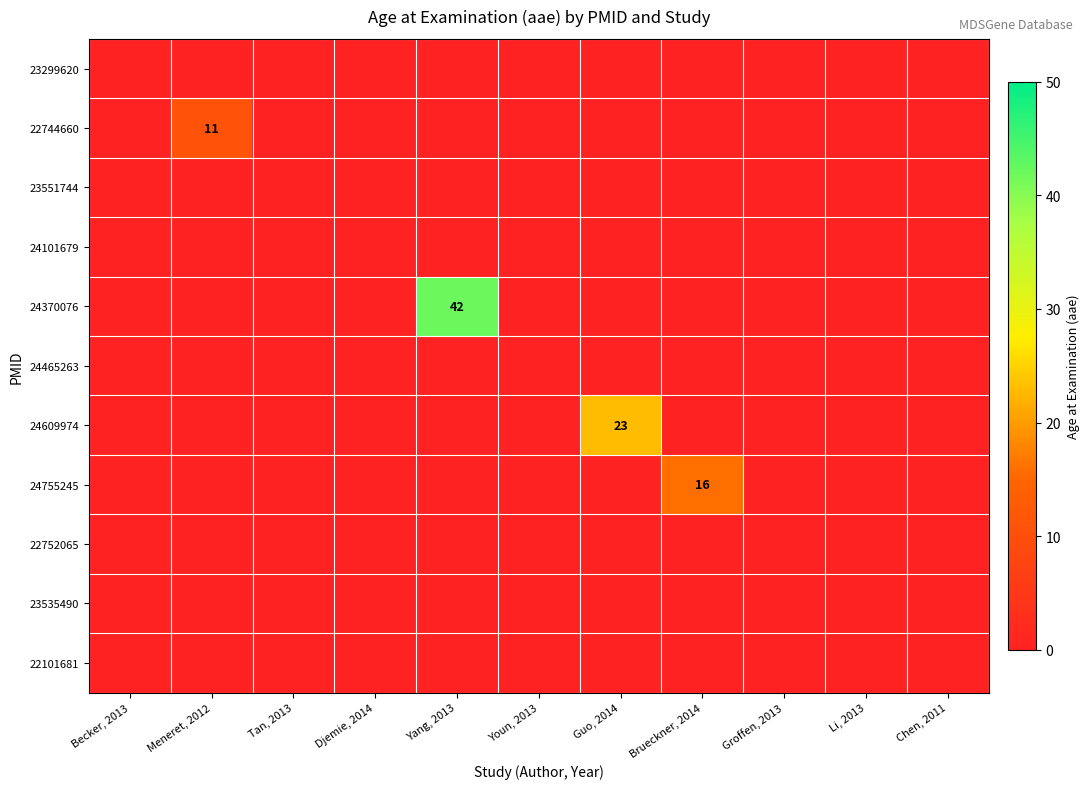

List the labels in order of 22752065 value, largest first.

Becker, 2013, Meneret, 2012, Tan, 2013, Djemie, 2014, Yang, 2013, Youn, 2013, Guo, 2014, Brueckner, 2014, Groffen, 2013, Li, 2013, Chen, 2011